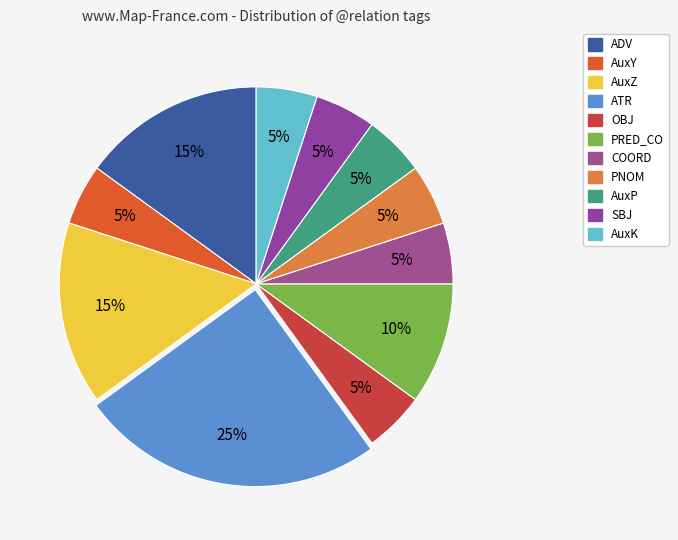

Is there any slice that represents more than half of the pie?

No